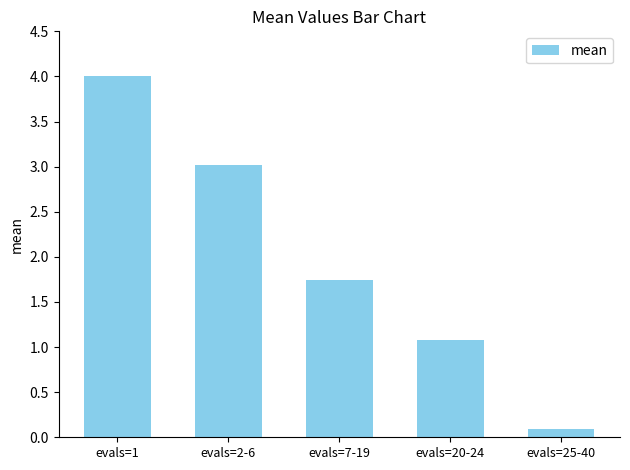

What is the average value?

2.0